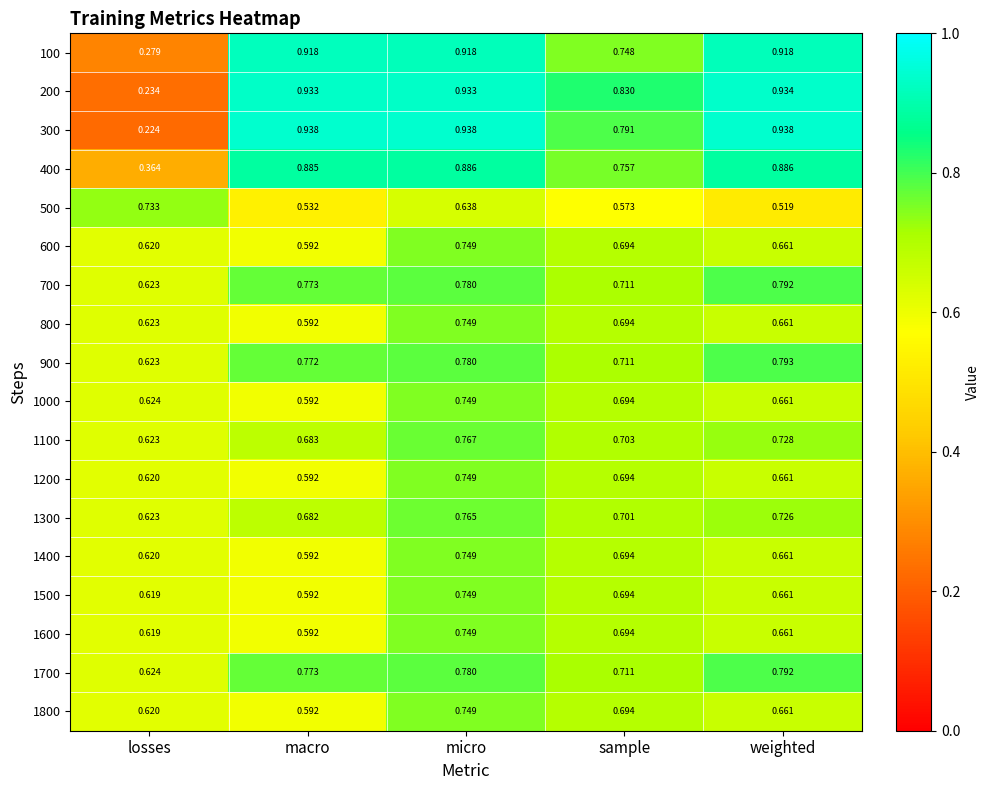

Rank the categories by 800 value from highest to lowest.

micro, sample, weighted, losses, macro